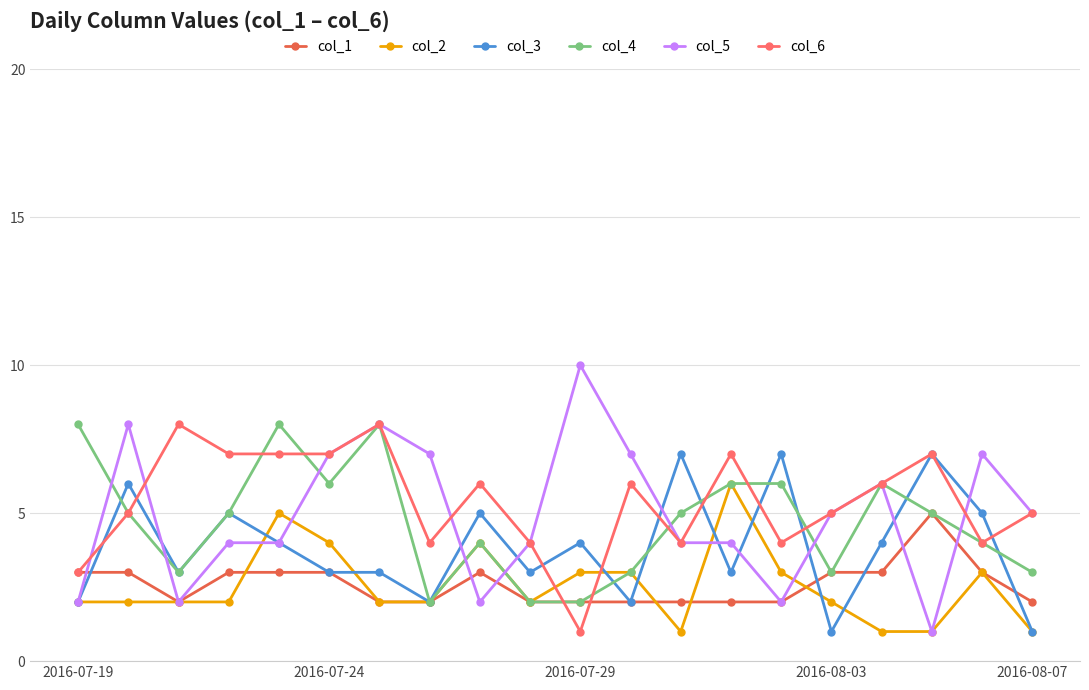

What is the maximum value shown in the chart?

10